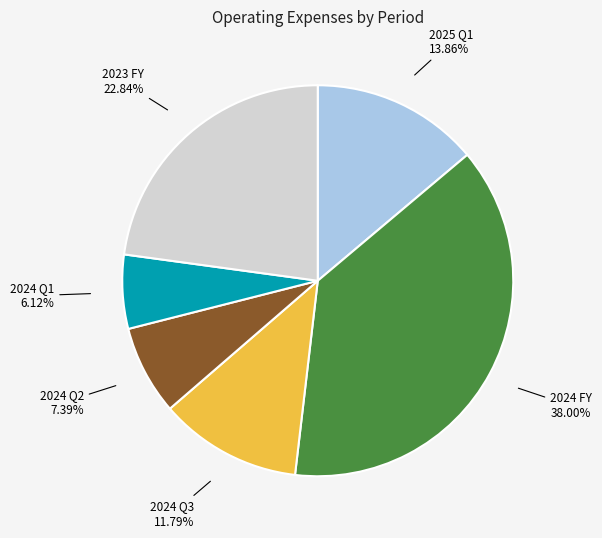

Is there any slice that represents more than half of the pie?

No